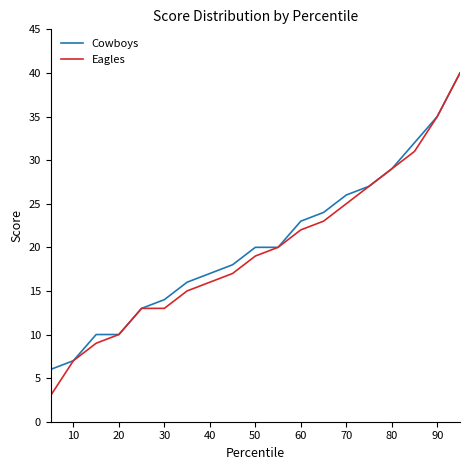

What is the maximum value for Cowboys?

40